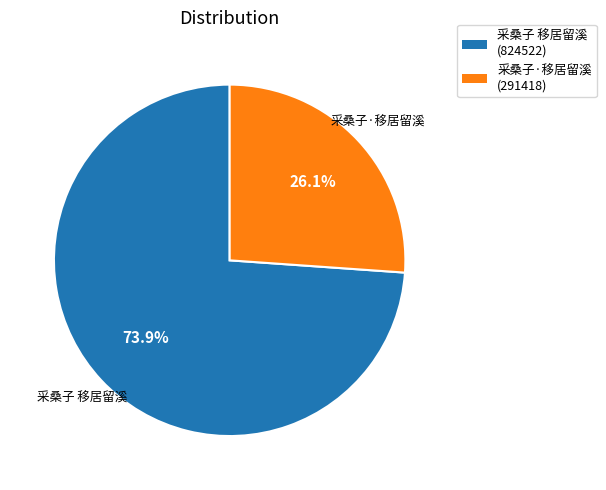

To the nearest percent, what portion does 采桑子 移居留溪 represent?

74%